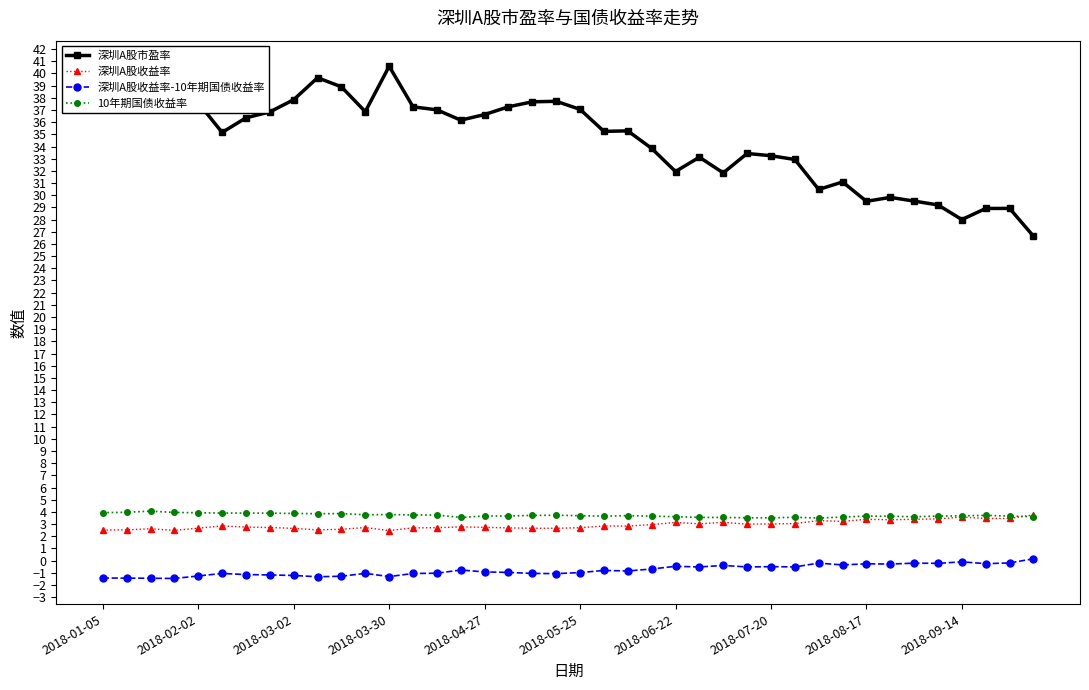

Does the chart have visible grid lines?

No